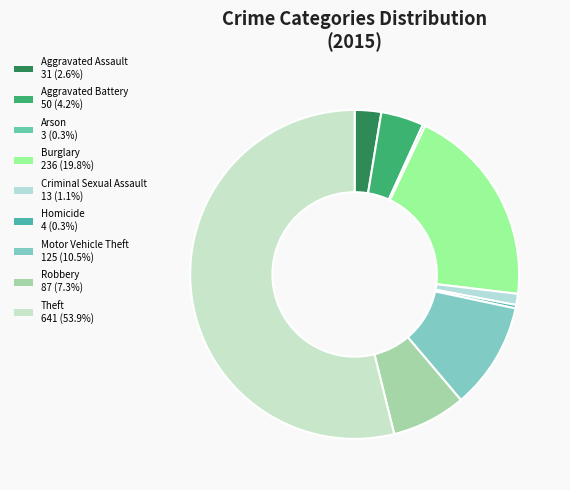

Between Theft and Motor Vehicle Theft, which is larger?

Theft